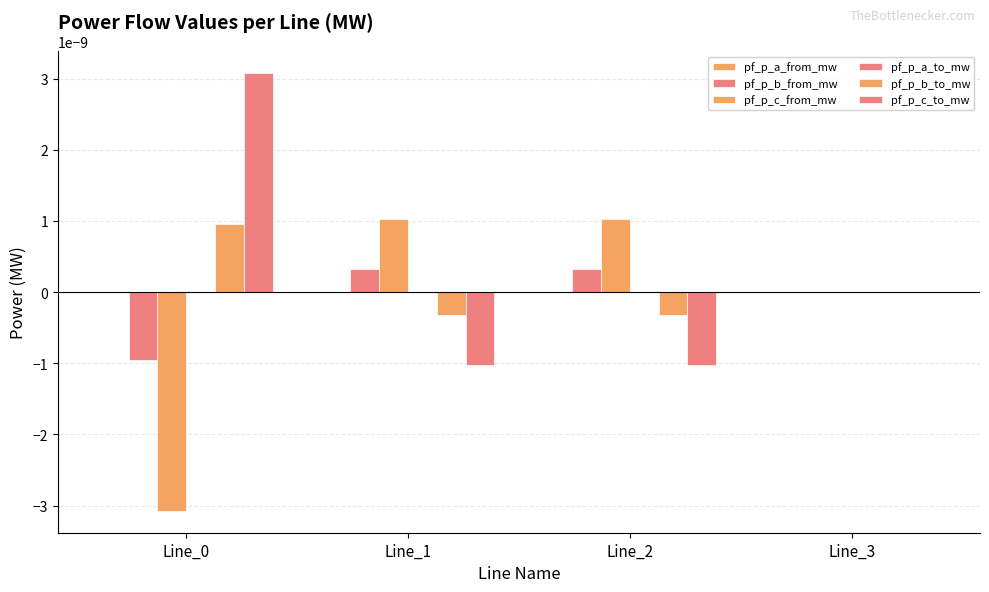

The value of pf_p_a_to_mw at Line_1 is 0.0. True or false?

False